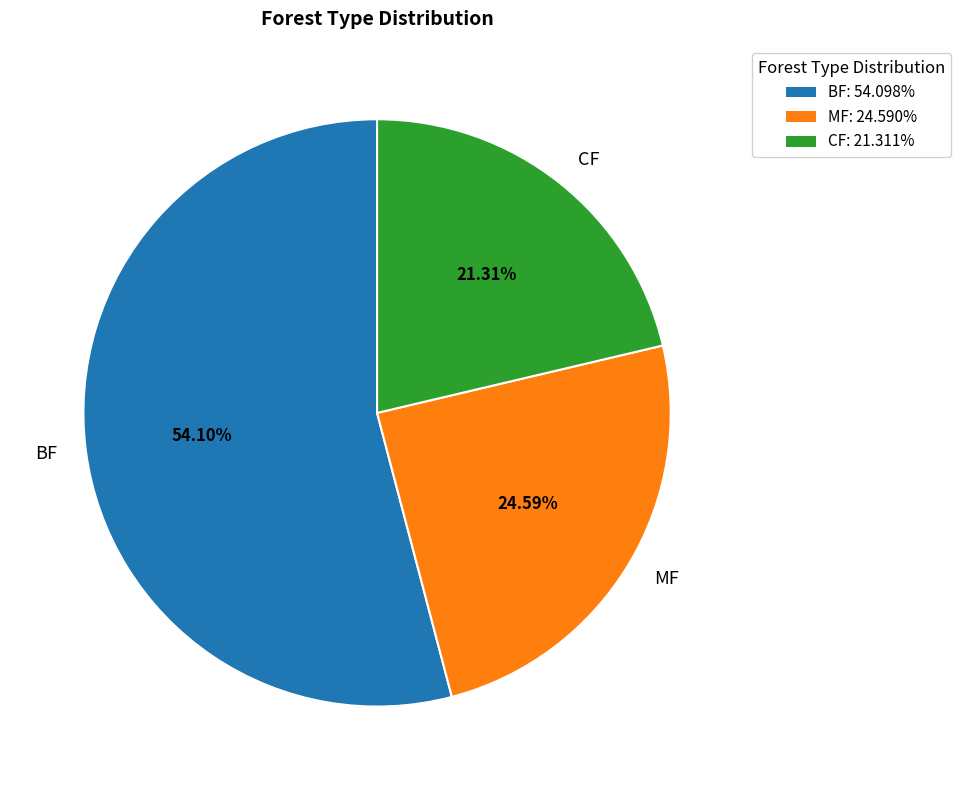

Does BF represent more than half of the total?

Yes